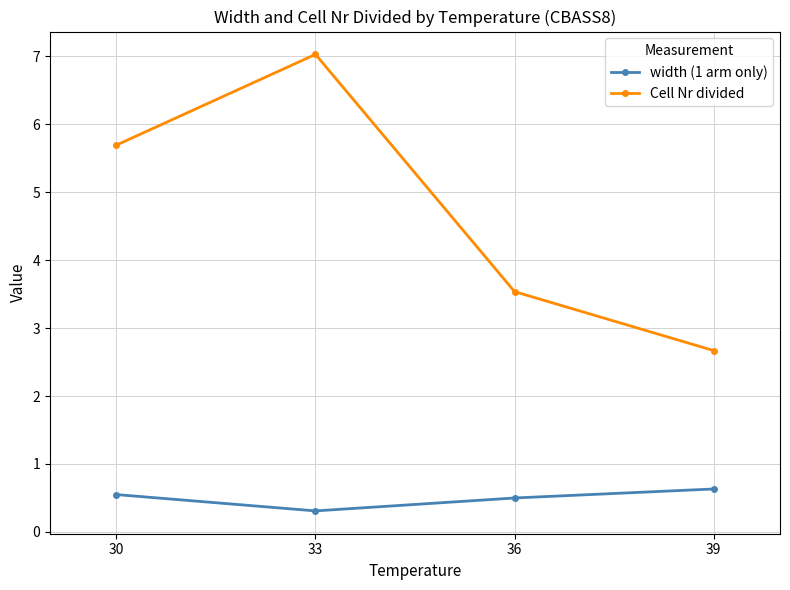

How many data points in Cell Nr divided are less than 5?

2